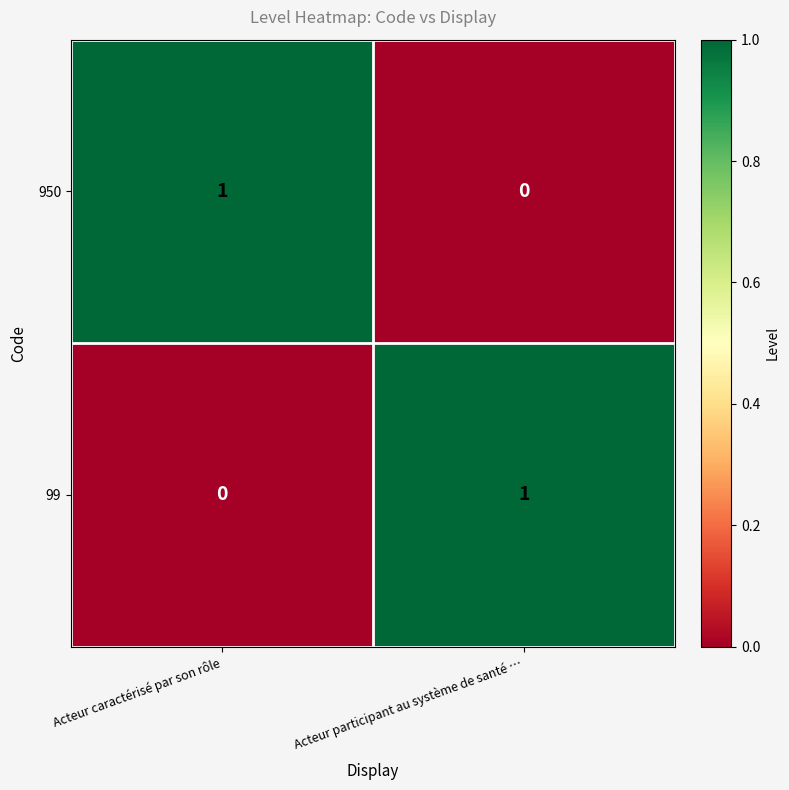

Which category has the lowest value in the 99 series?

Acteur caractérisé par son rôle